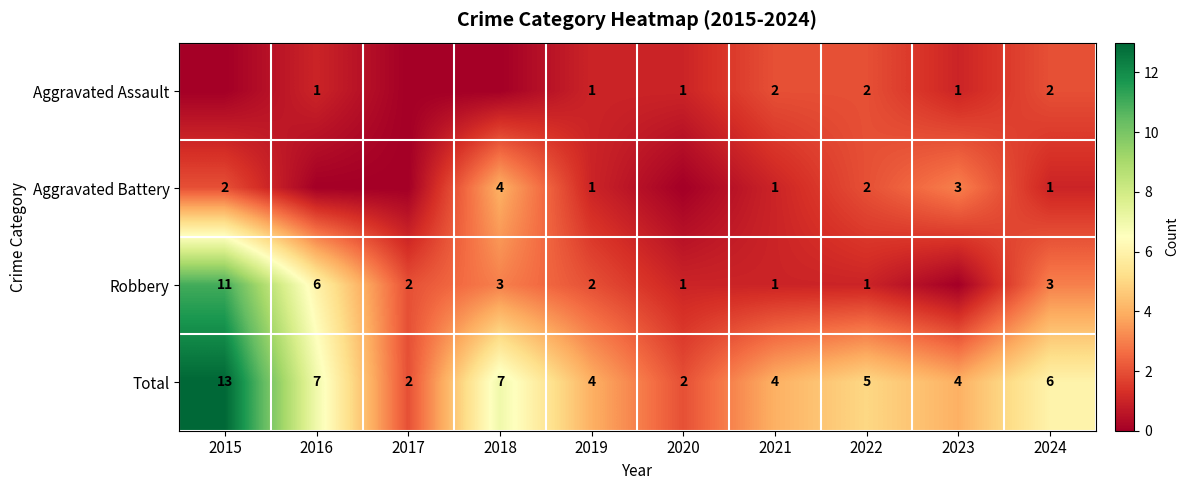

At 2024, list the series in order from smallest to largest.

Aggravated Battery, Aggravated Assault, Robbery, Total